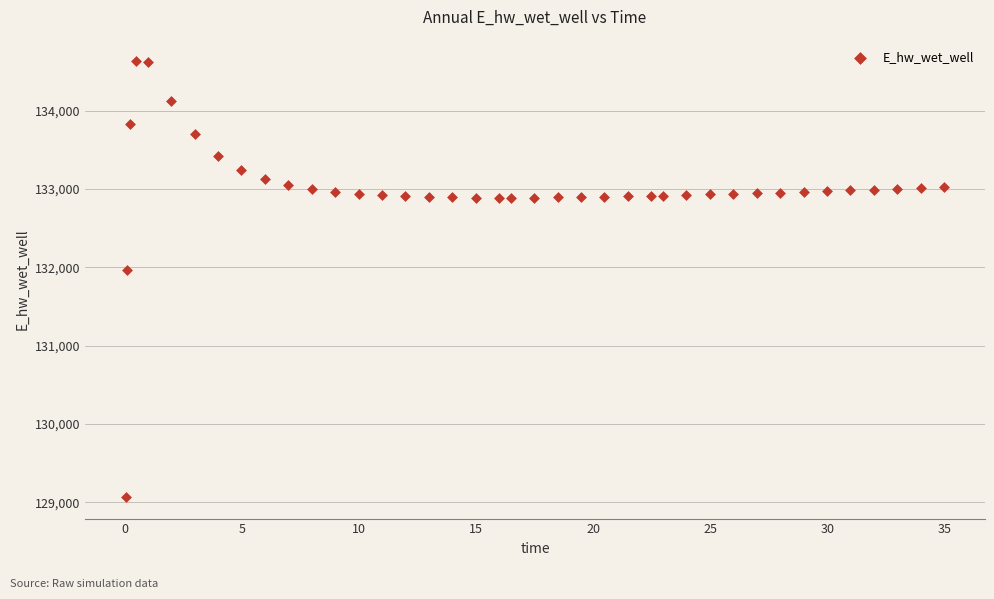

What is the range of Y values (max minus min)?

5557.7